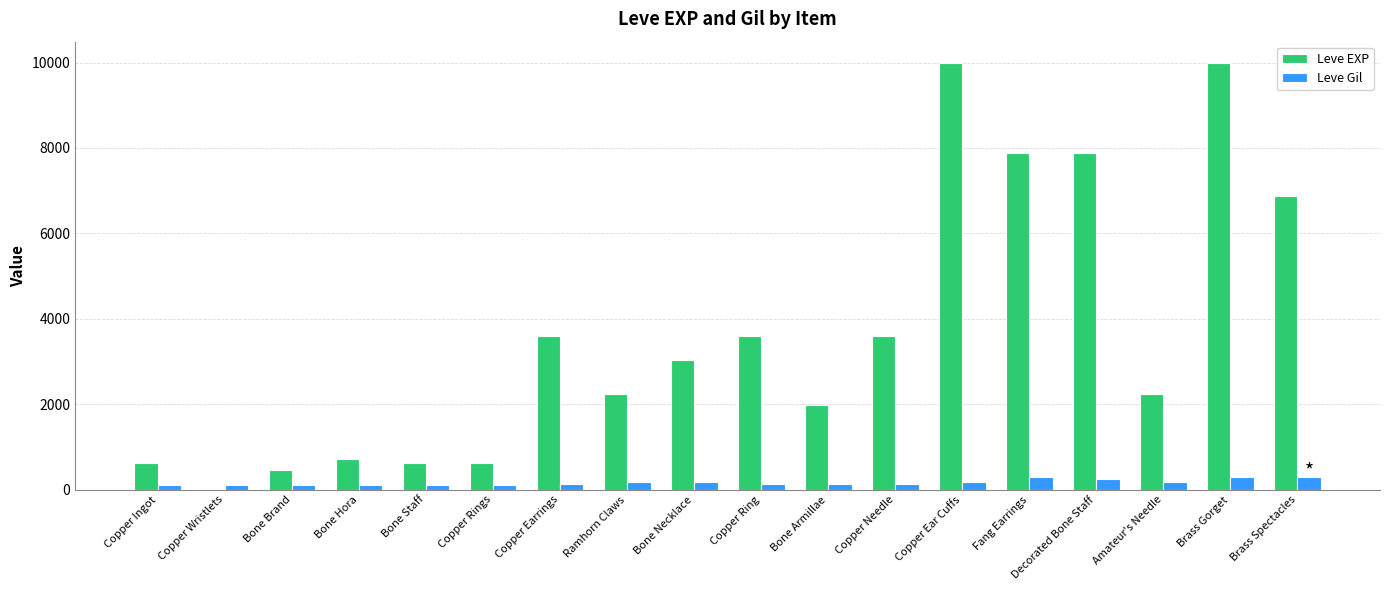

Is the value of Leve Gil at Bone Brand greater than the value of Leve EXP at Copper Ingot?

No